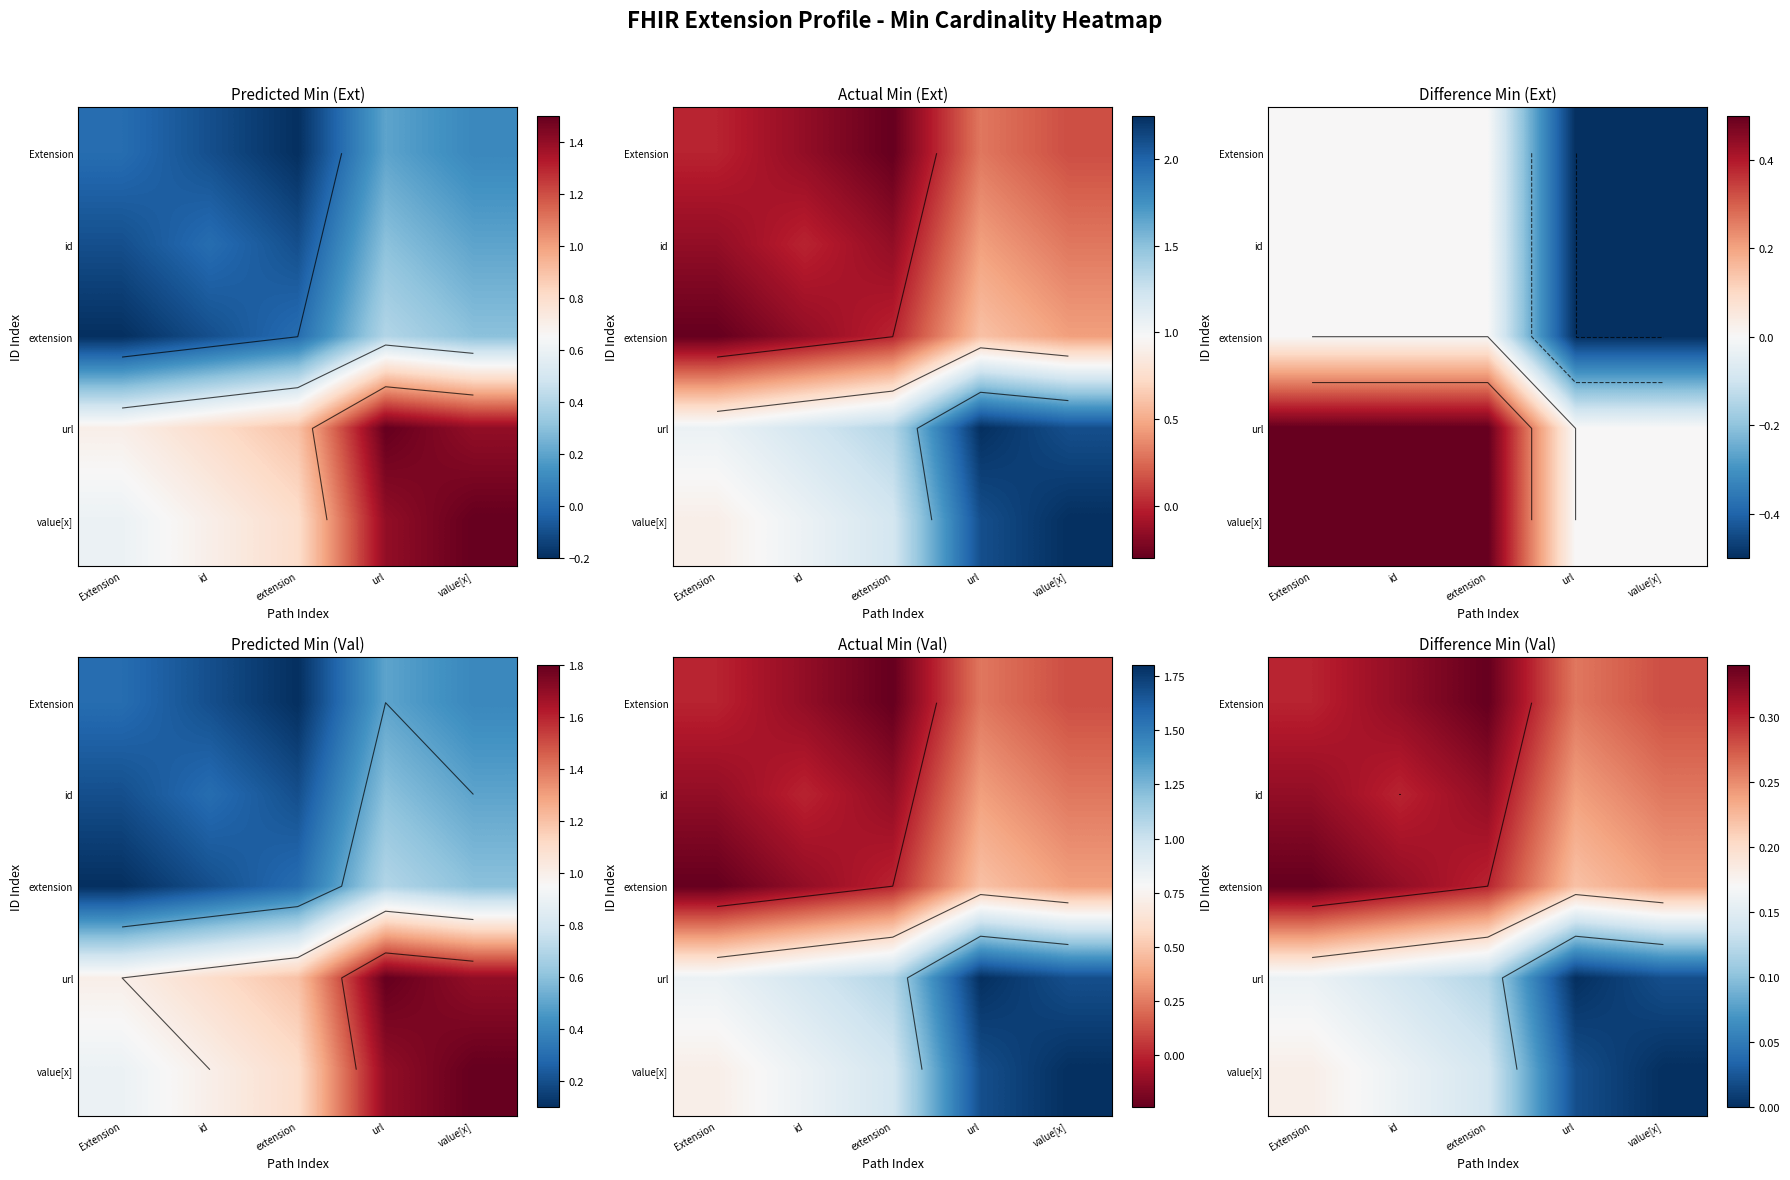

Count the id values in the range 0 to 1.

5